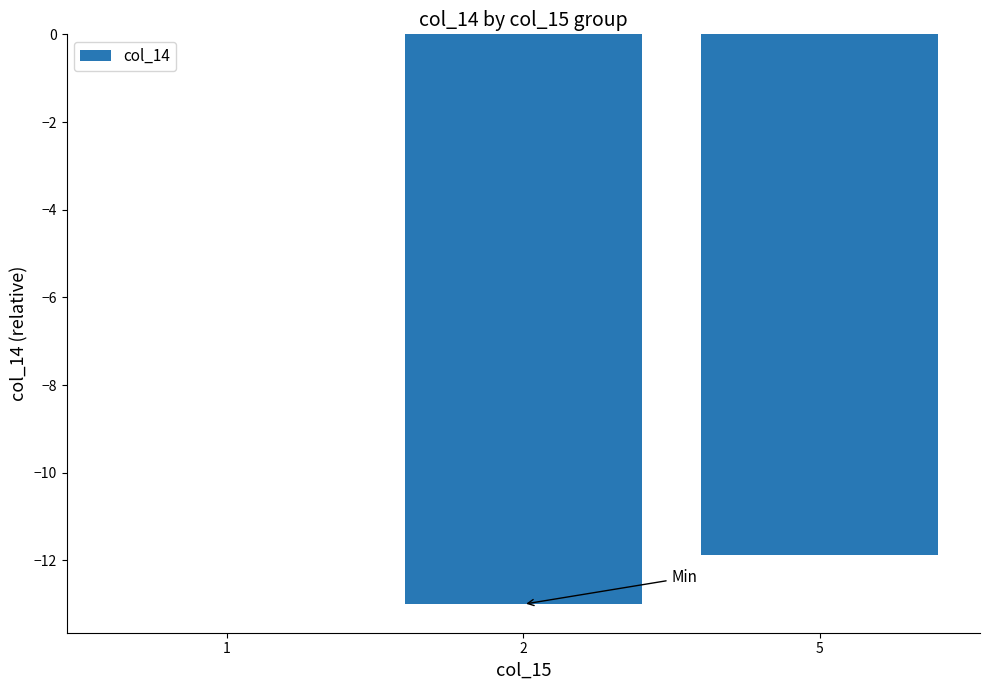

What is the average value?

-8.3